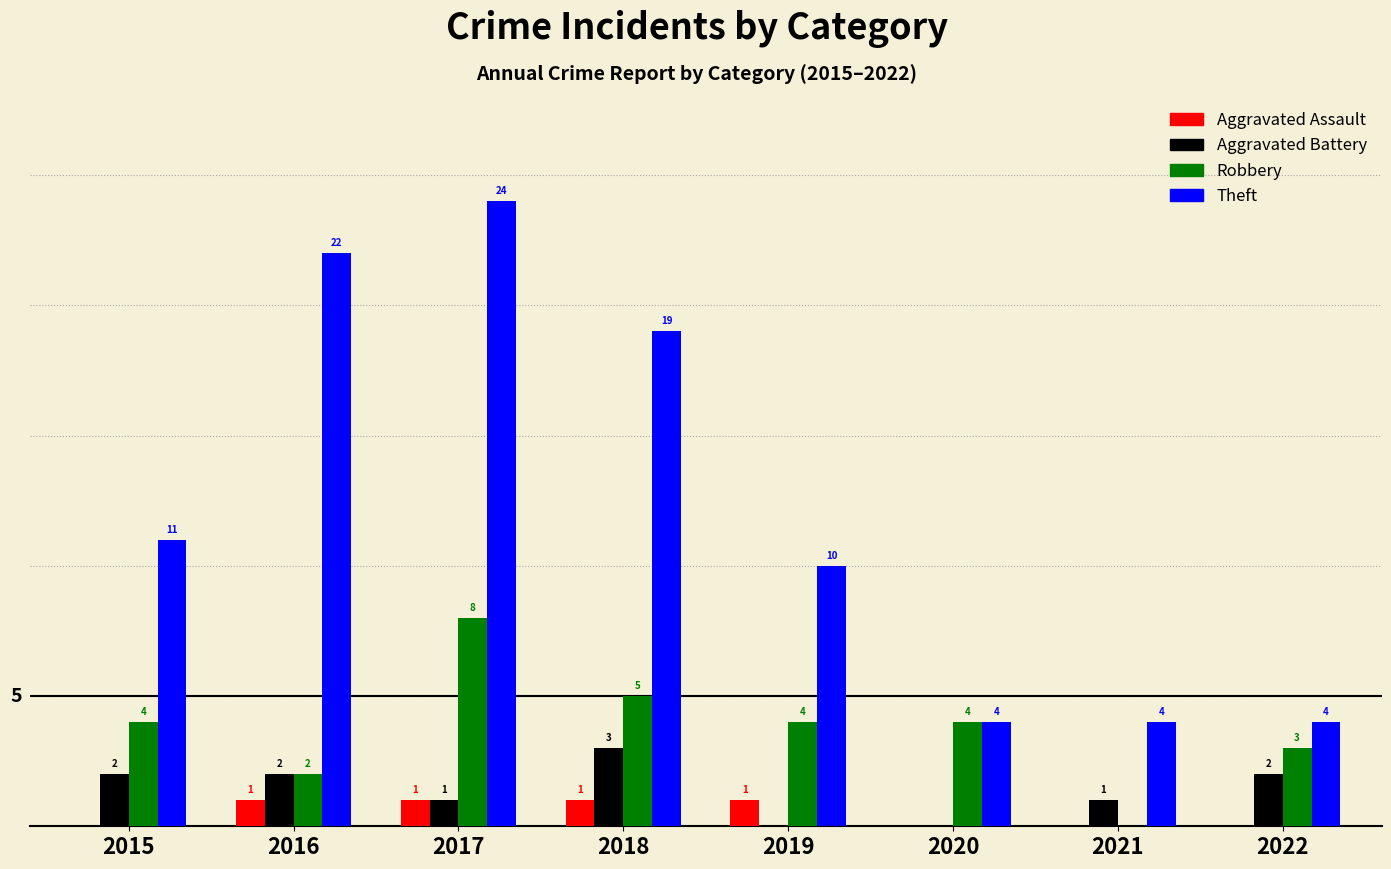

Which series has the largest total across all categories?

Theft